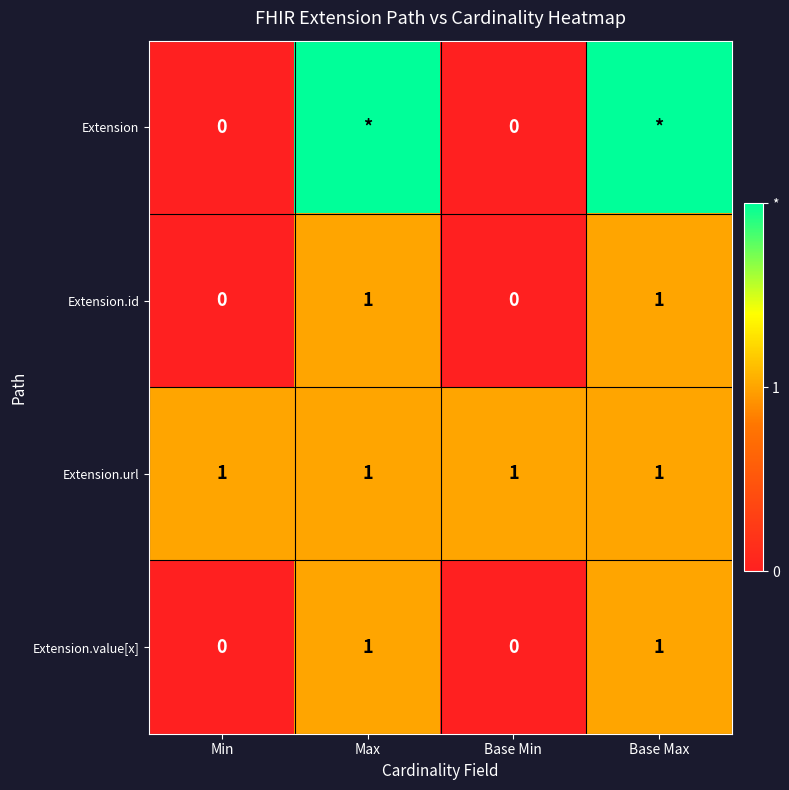

At how many categories does at least one series exceed 0?

4